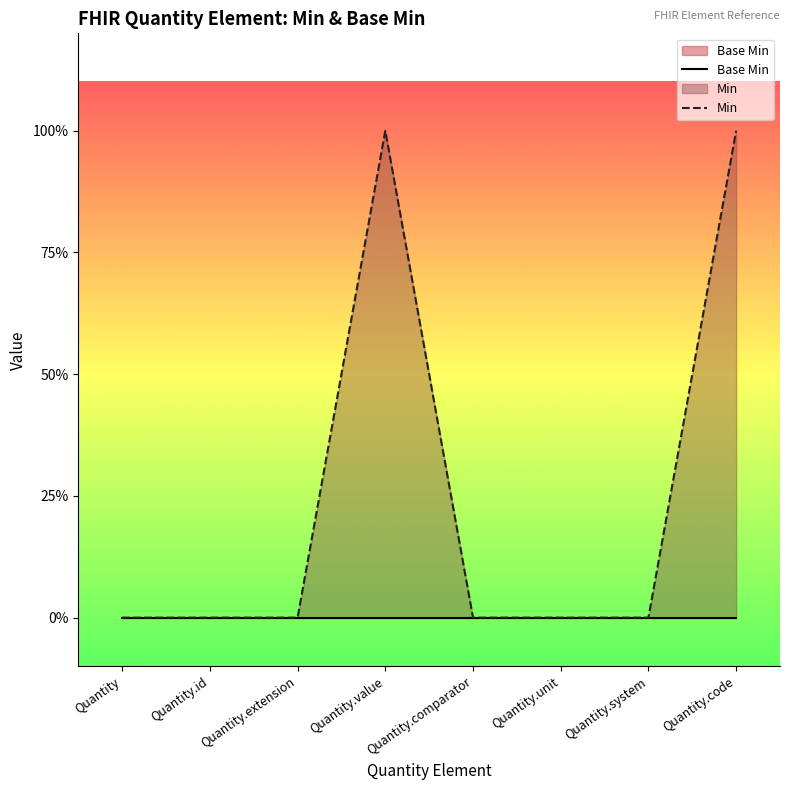

At which label does Min reach its peak?

Quantity.value